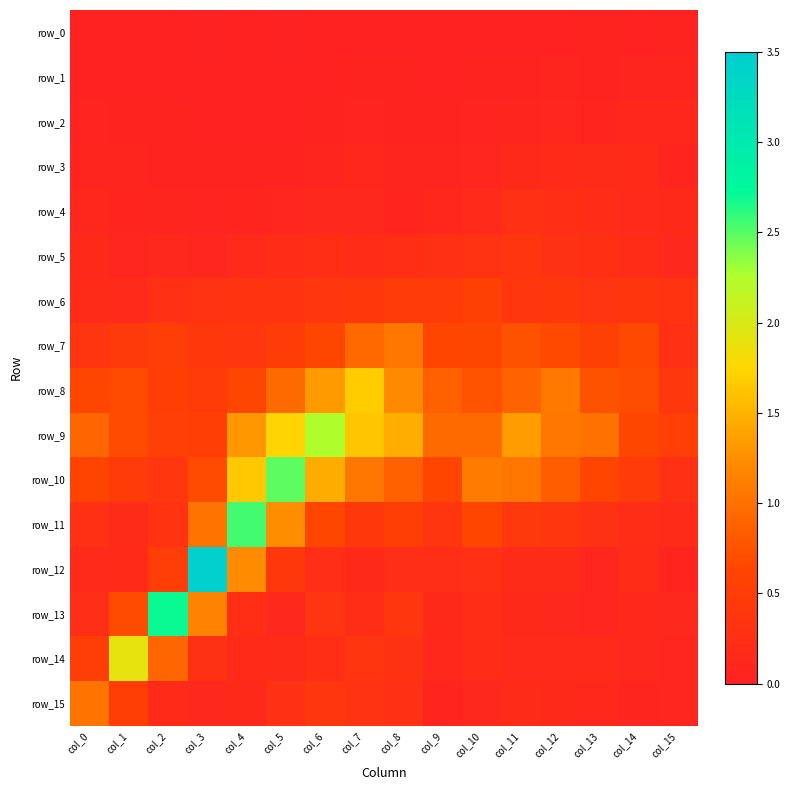

What is the approximate value of row_13 at col_7?

0.2